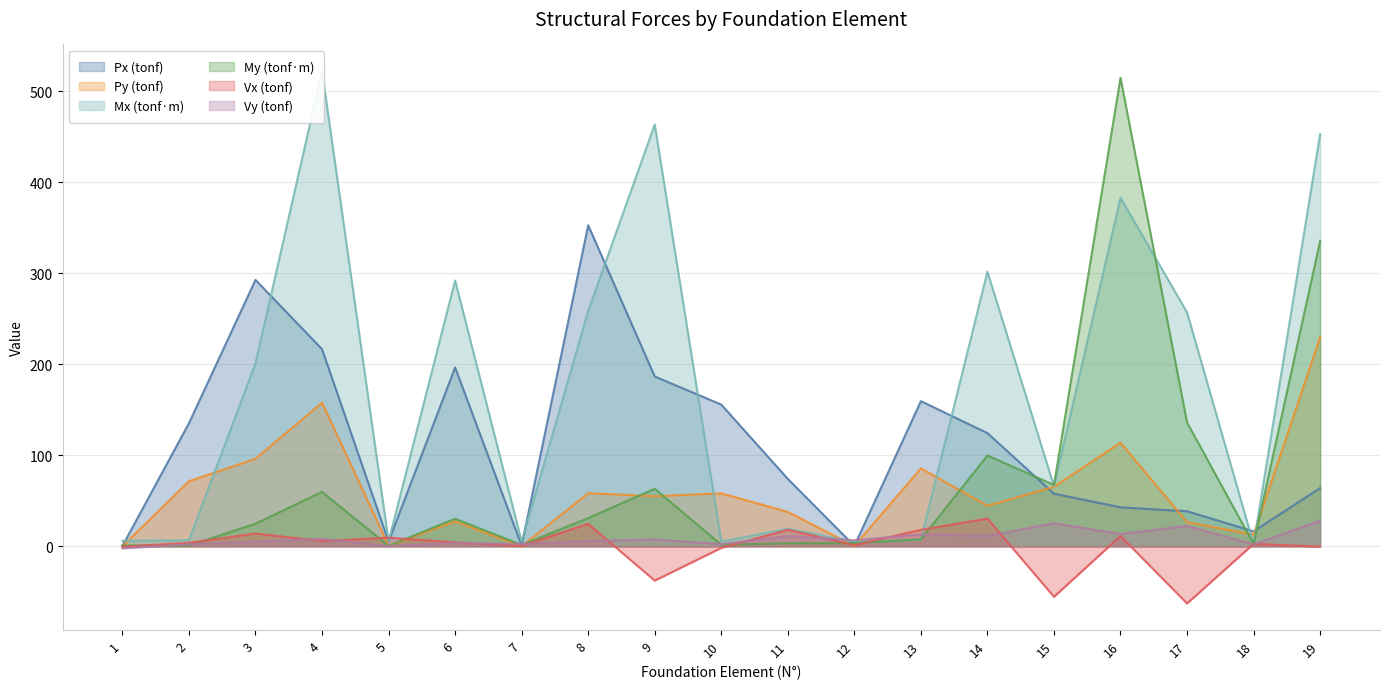

Is it true that Vx (tonf) equals 45.0 at 14?

False